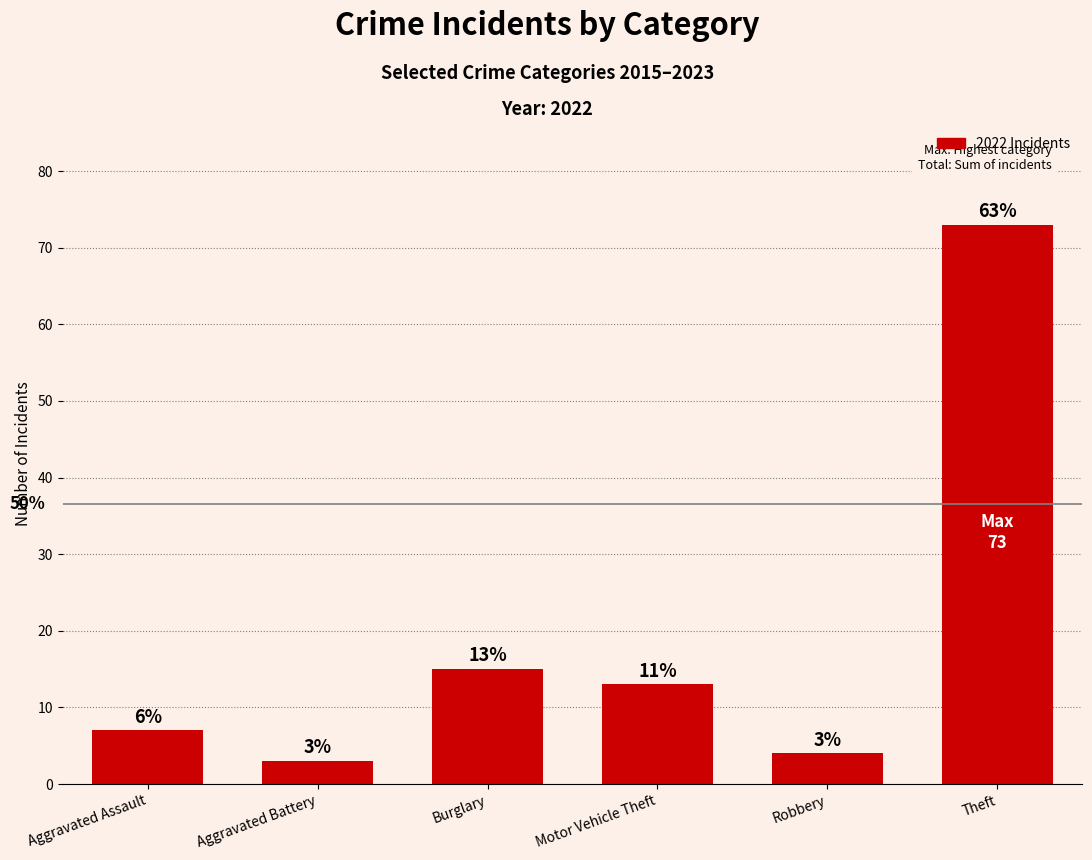

Rank the categories by value from lowest to highest.

Aggravated Battery, Robbery, Aggravated Assault, Motor Vehicle Theft, Burglary, Theft